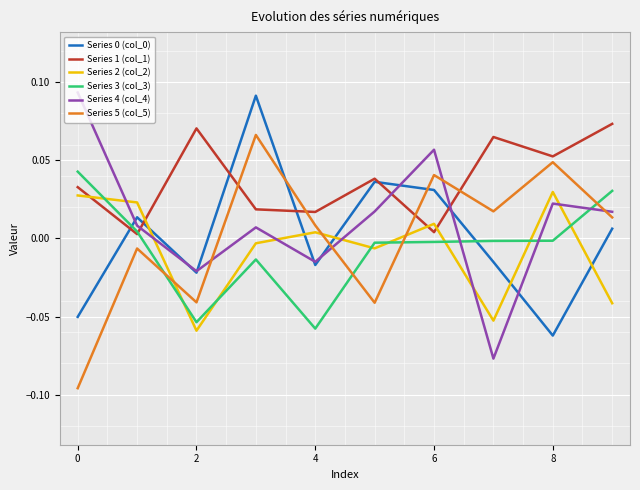

Which series has the largest total across all categories?

Series 1 (col_1)